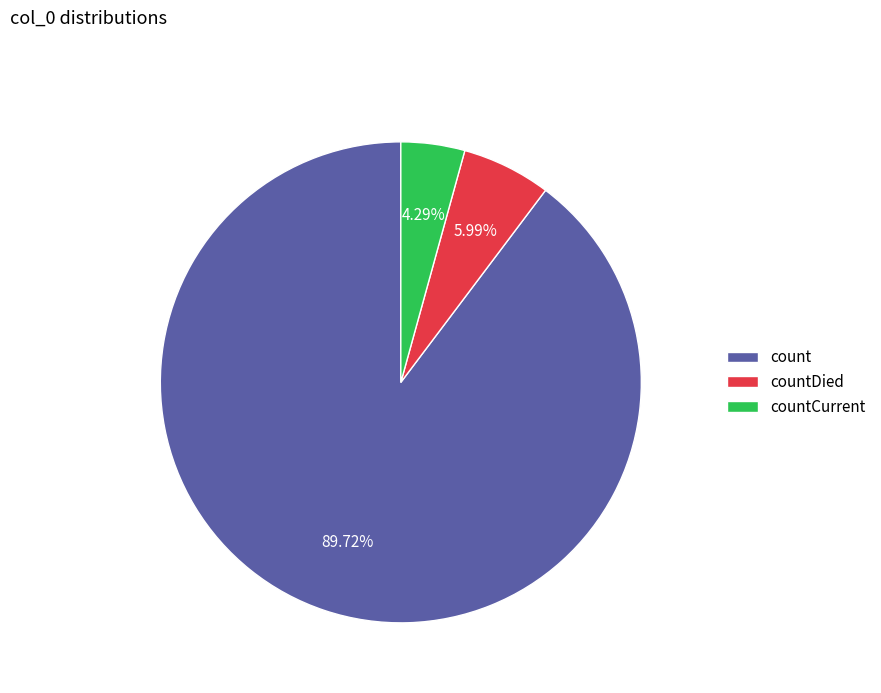

To the nearest percent, what percentage of the pie is countDied?

6%